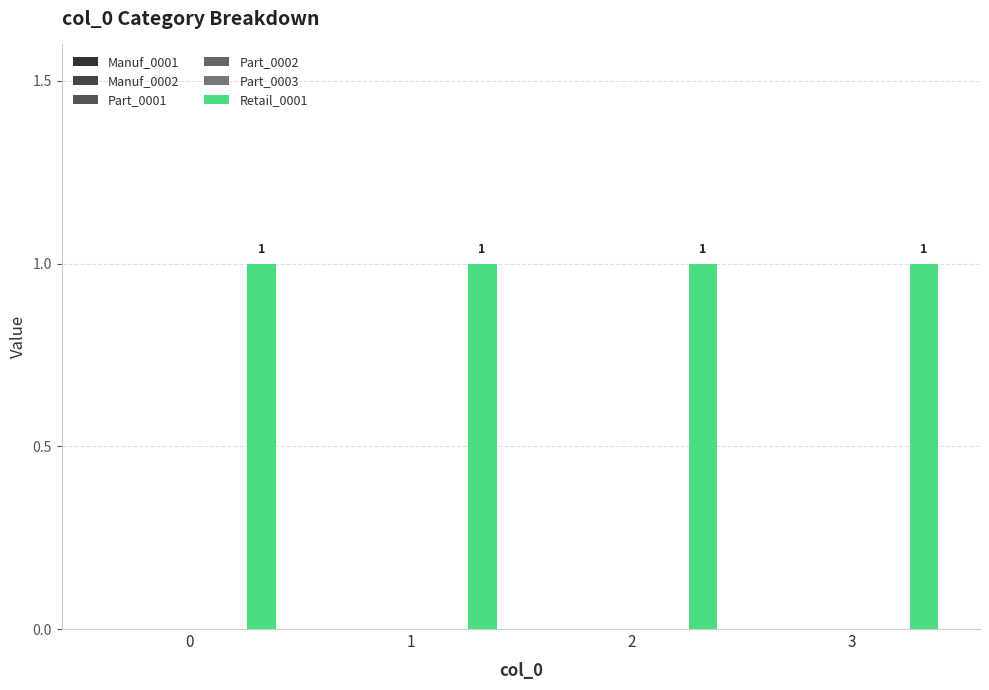

Reading left to right, transcribe all the data shown in this chart.

Manuf_0001: 0=0	1=0	2=0	3=0
Manuf_0002: 0=0	1=0	2=0	3=0
Part_0001: 0=0	1=0	2=0	3=0
Part_0002: 0=0	1=0	2=0	3=0
Part_0003: 0=0	1=0	2=0	3=0
Retail_0001: 0=1	1=1	2=1	3=1